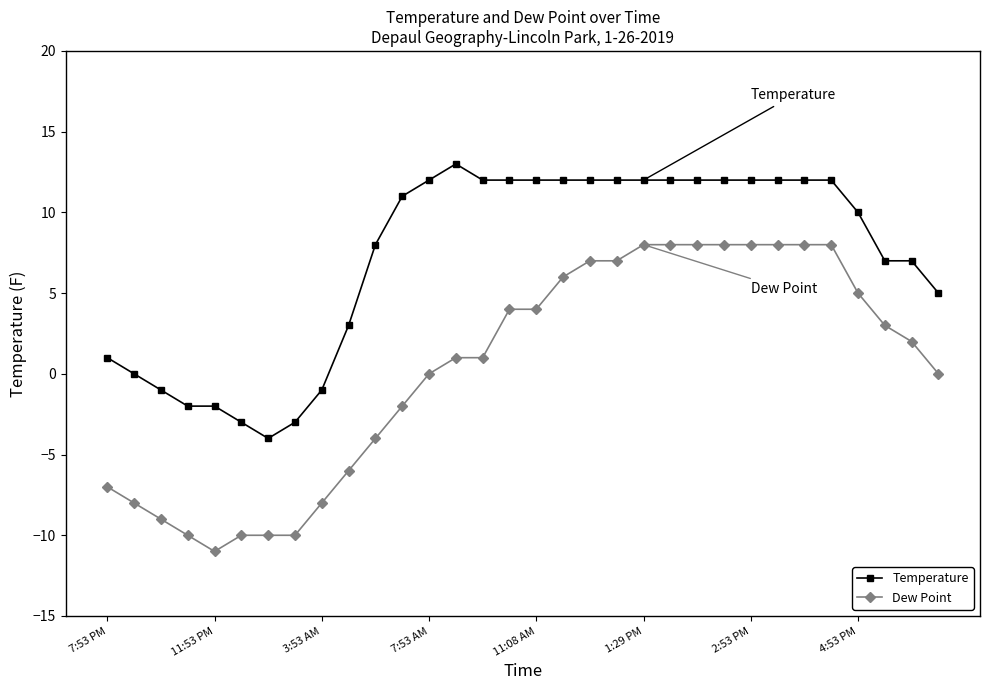

How many series are shown in this chart?

2